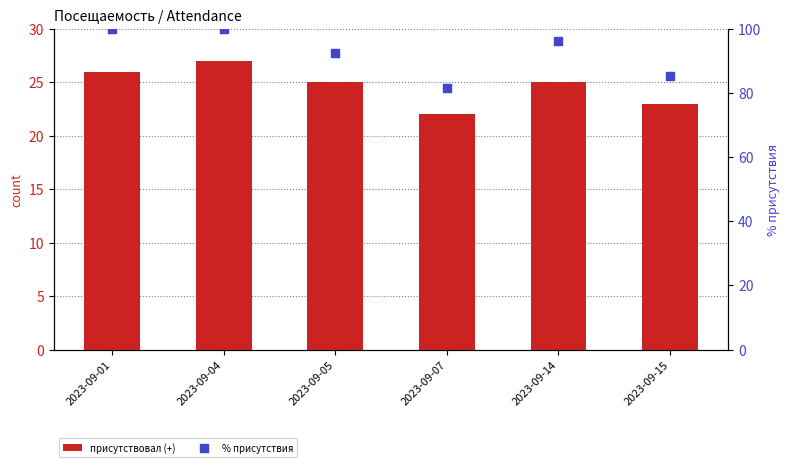

What is the total value across all series at 2023-09-05?

117.6